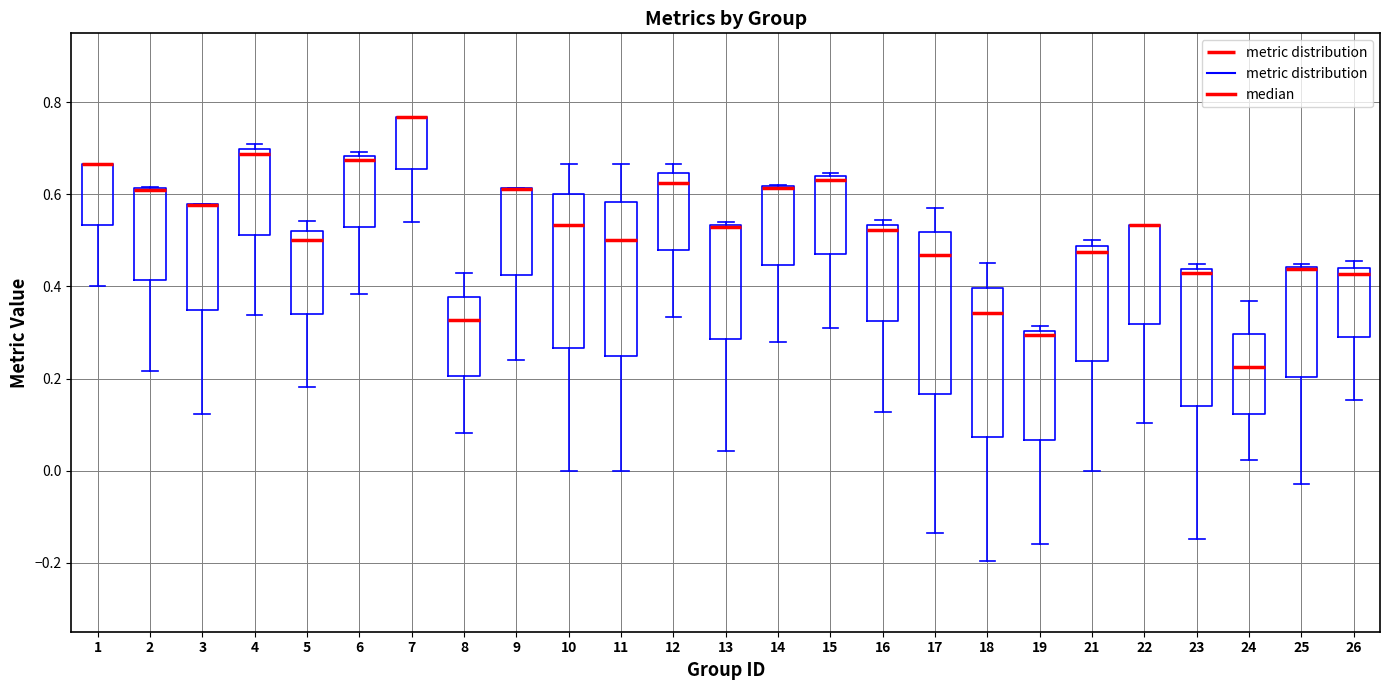

Where does the lower whisker of the box at x = 12 end on the y-axis? The values are not printed on the chart, so give them approximately, as read against the axis.

0.34